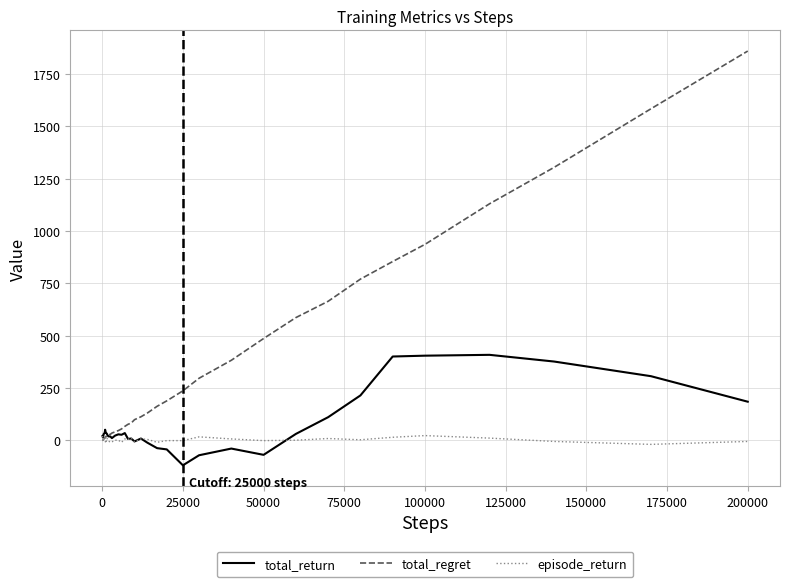

Rank the series by their maximum value, from lowest to highest.

episode_return, total_return, total_regret